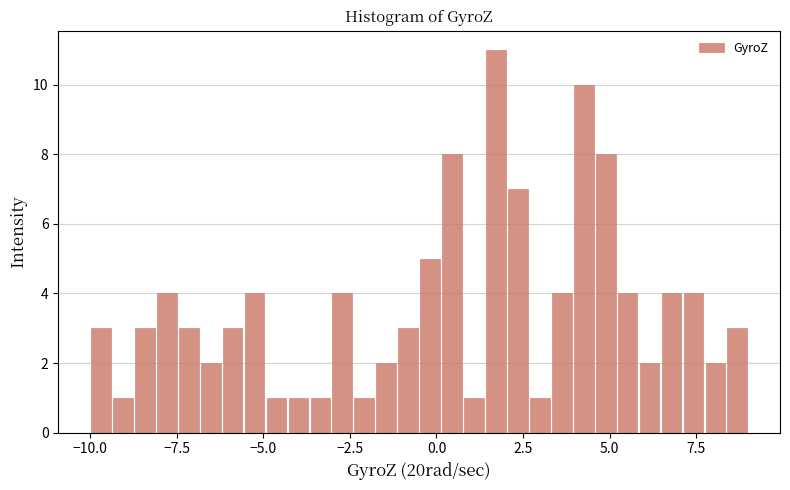

Read against the x-axis, roughly where is the centre of the tallest bar?

1.5